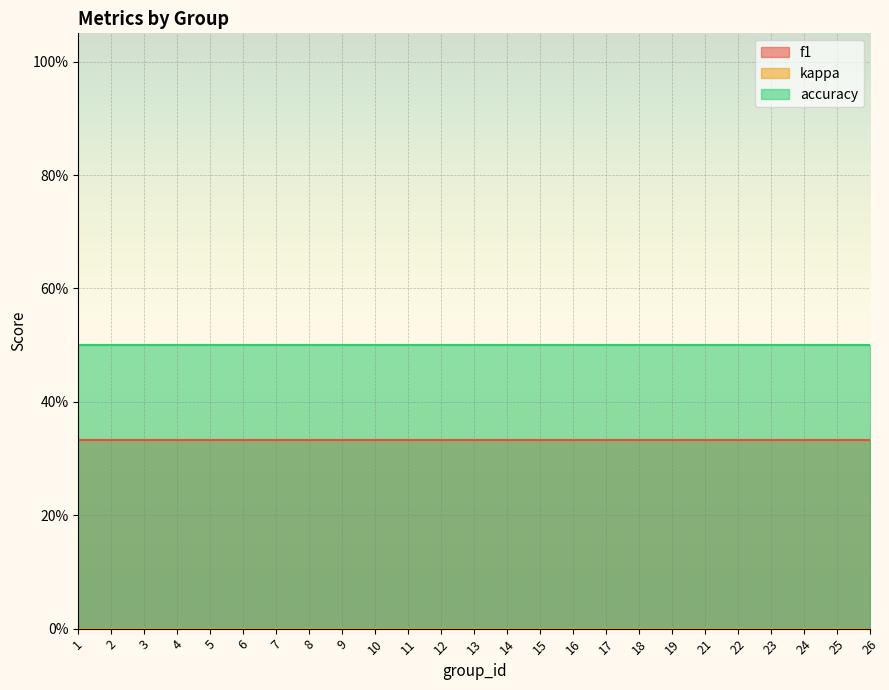

Which has a higher value, 18 or 11?

18